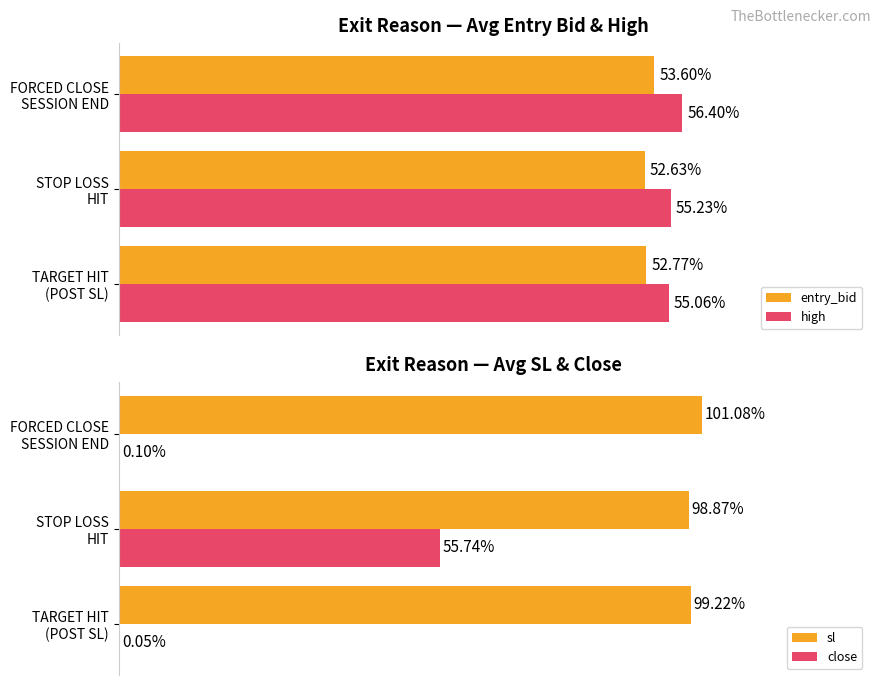

How many series are shown in this chart?

4